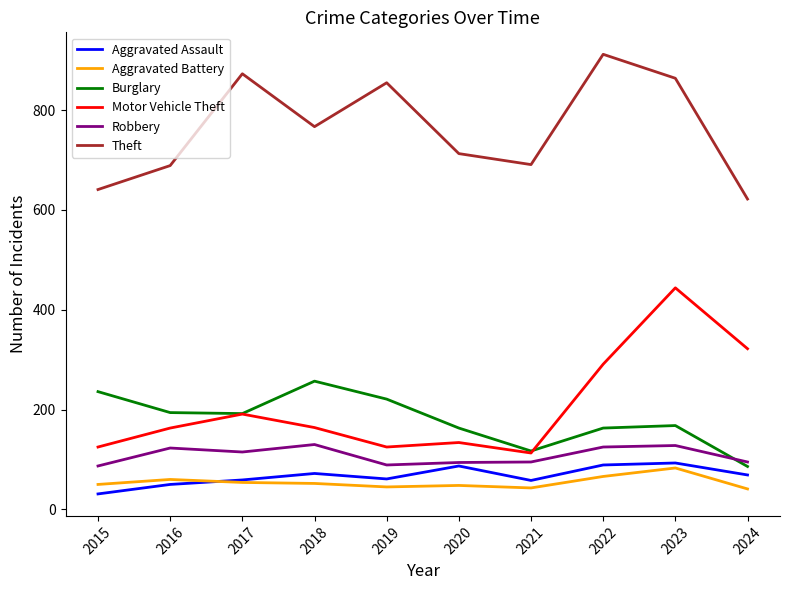

What is the difference between the Motor Vehicle Theft values at 2016 and 2024?

159